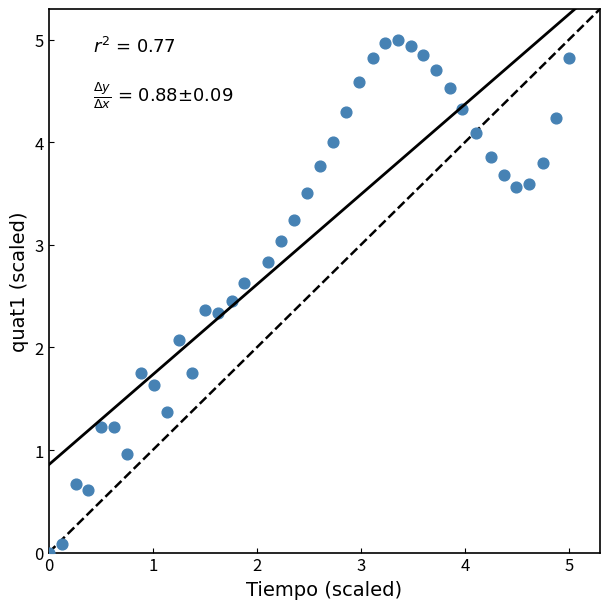

What is the range of X values (max minus min)?

5.0